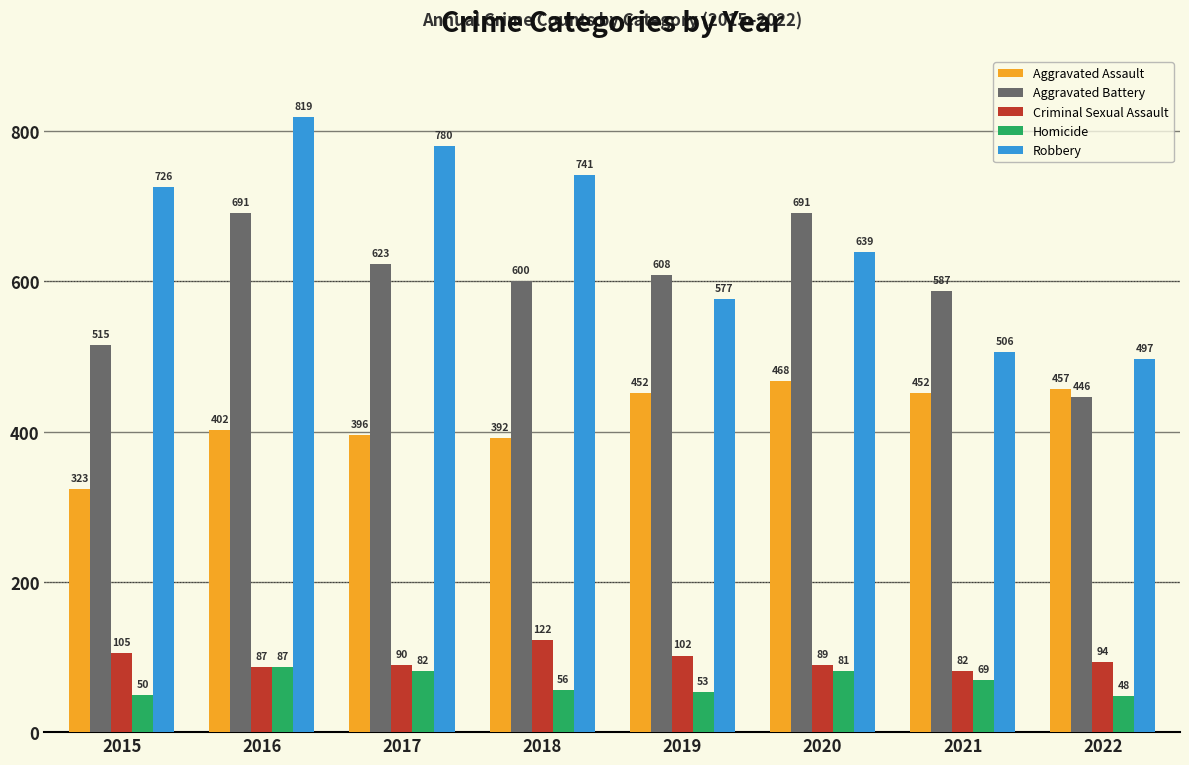

The Aggravated Battery series shows 257 at 2019. True or false?

False